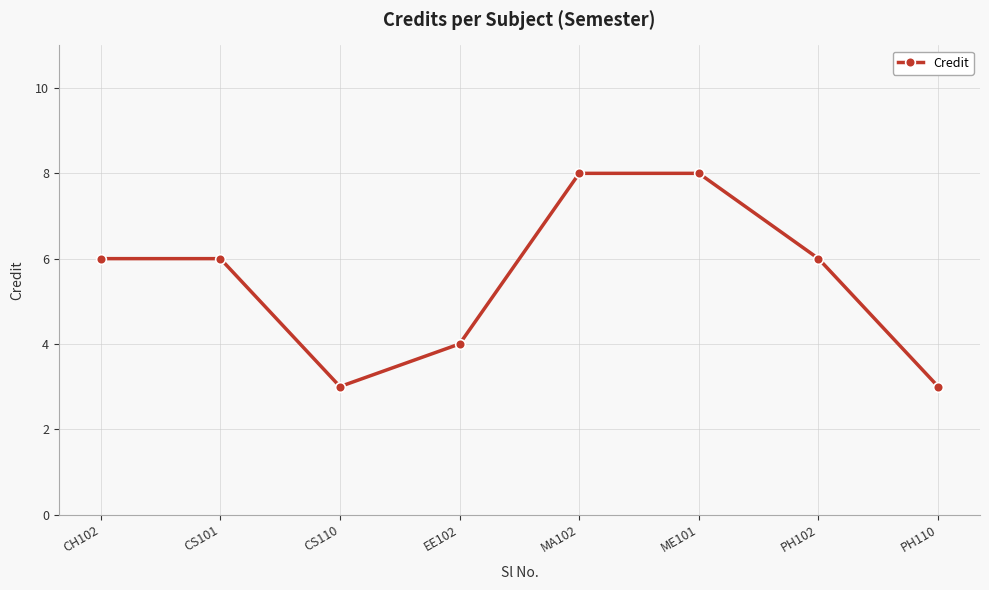

How many distinct data groups are displayed?

1